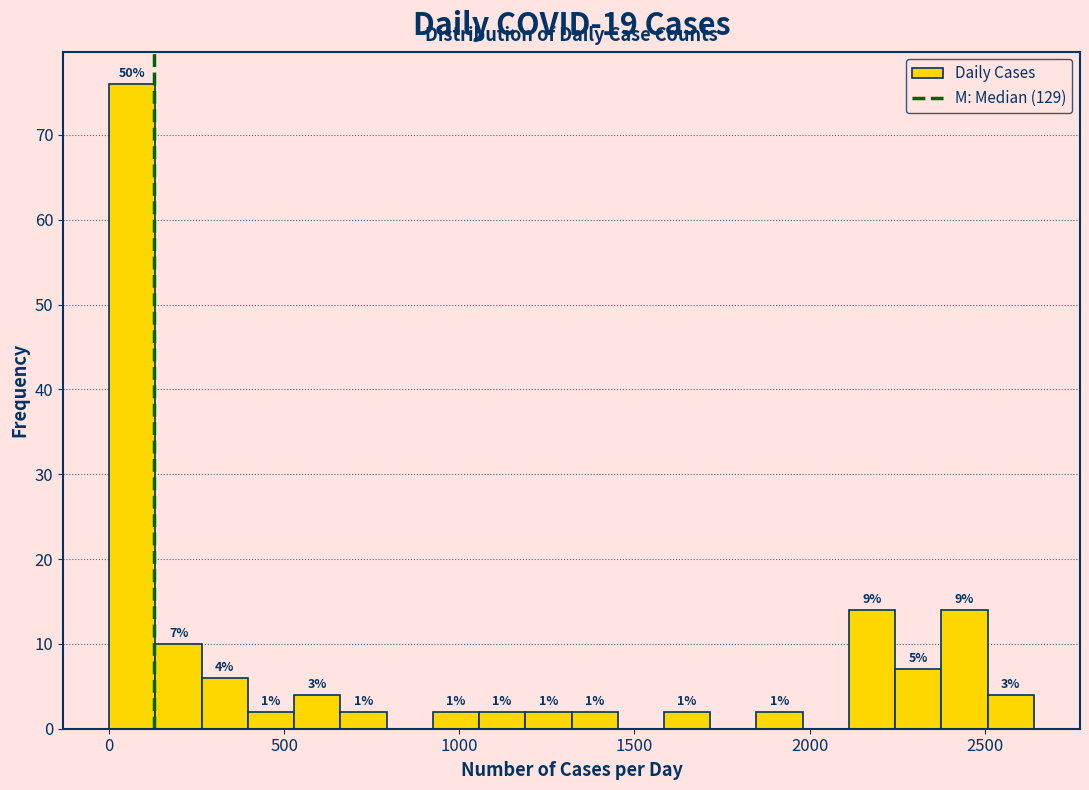

Read against the x-axis, roughly where is the centre of the tallest bar?

50